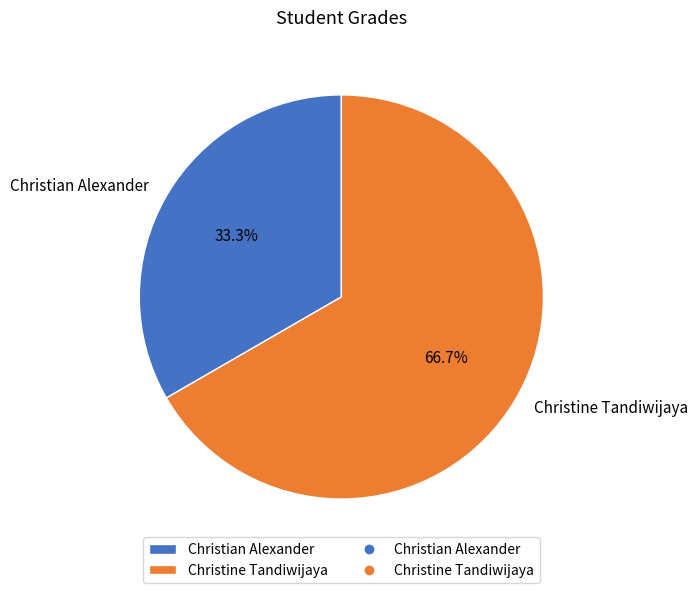

Which category has the biggest portion of the pie?

Christine Tandiwijaya